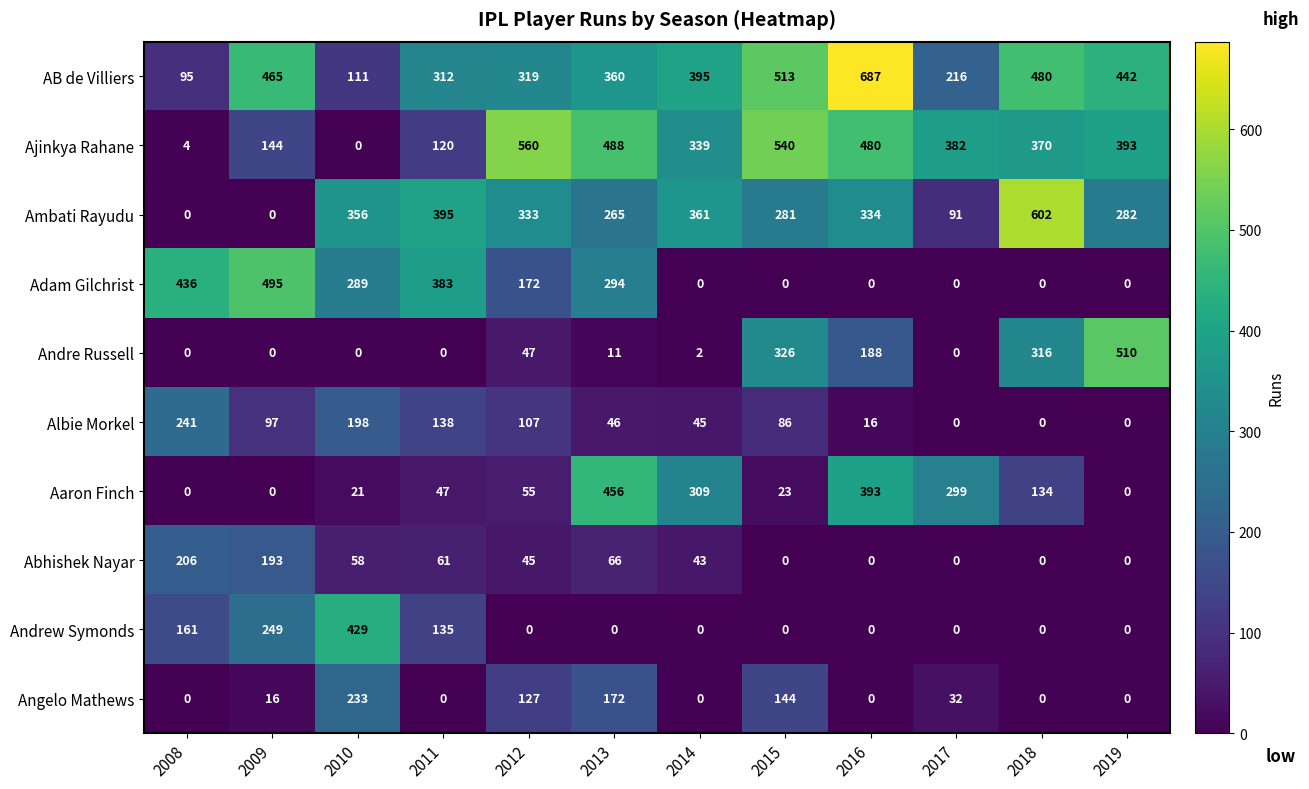

Rank the series at 2012 from lowest to highest value.

Andrew Symonds, Abhishek Nayar, Andre Russell, Aaron Finch, Albie Morkel, Angelo Mathews, Adam Gilchrist, AB de Villiers, Ambati Rayudu, Ajinkya Rahane